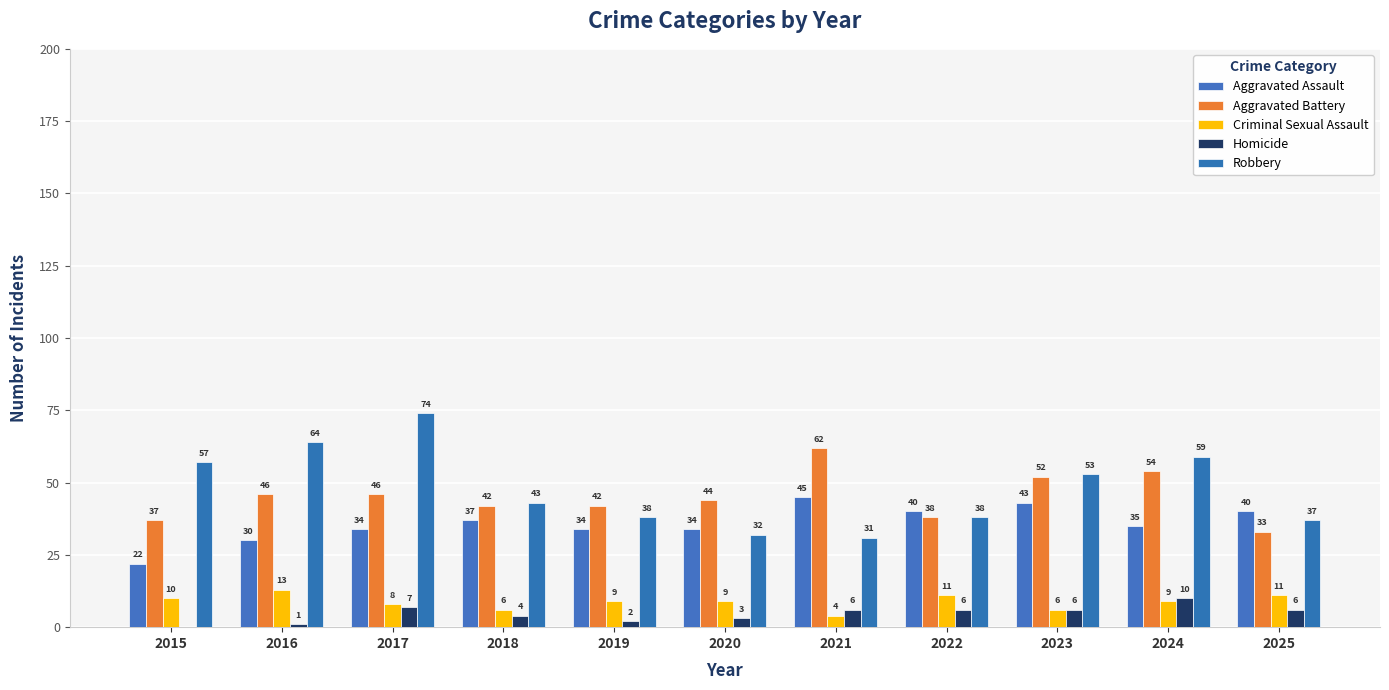

Reading left to right, transcribe all the data shown in this chart.

Aggravated Assault: 22	30	34	37	34	34	45	40	43	35	40
Aggravated Battery: 37	46	46	42	42	44	62	38	52	54	33
Criminal Sexual Assault: 10	13	8	6	9	9	4	11	6	9	11
Homicide: 0	1	7	4	2	3	6	6	6	10	6
Robbery: 57	64	74	43	38	32	31	38	53	59	37